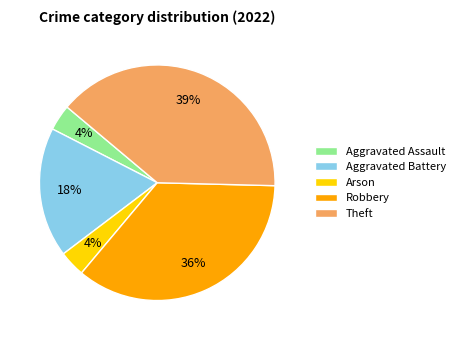

Count the number of slices in the pie.

5